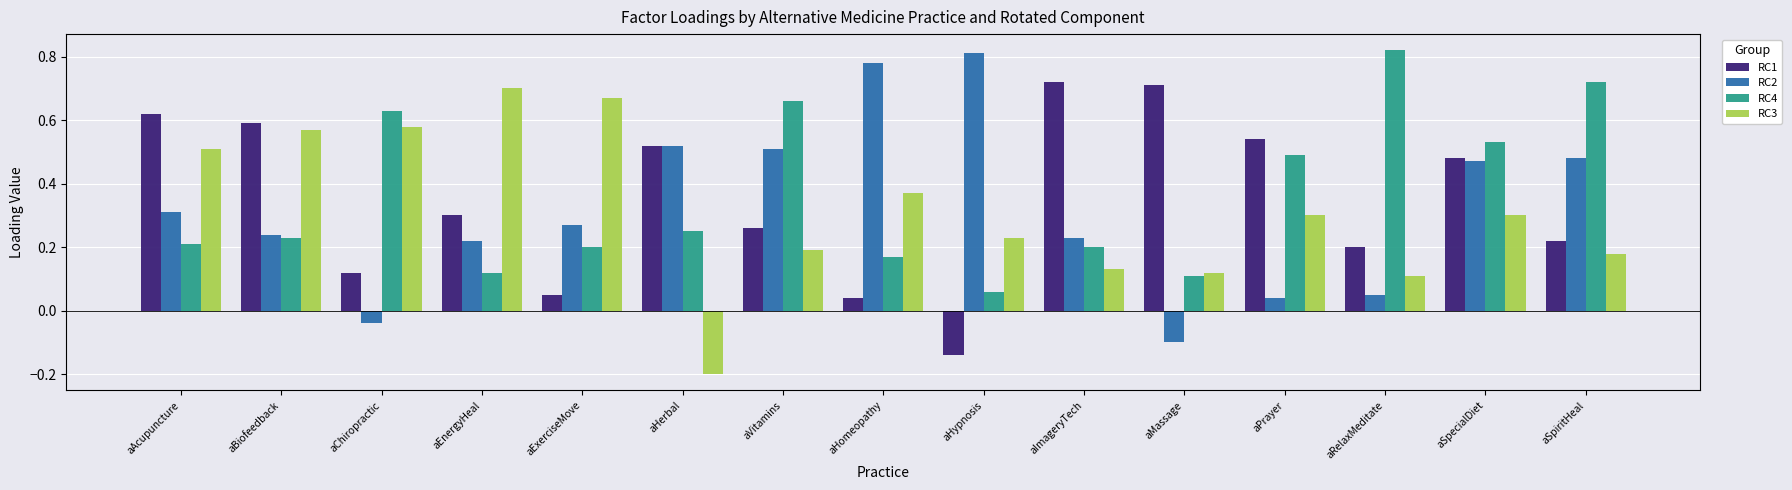

The value of RC4 at aBiofeedback is 0.2. True or false?

True